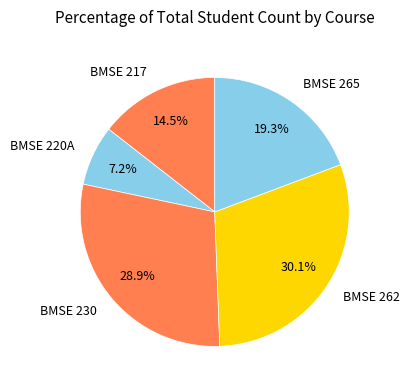

To the nearest percent, what portion does BMSE 262 represent?

30%